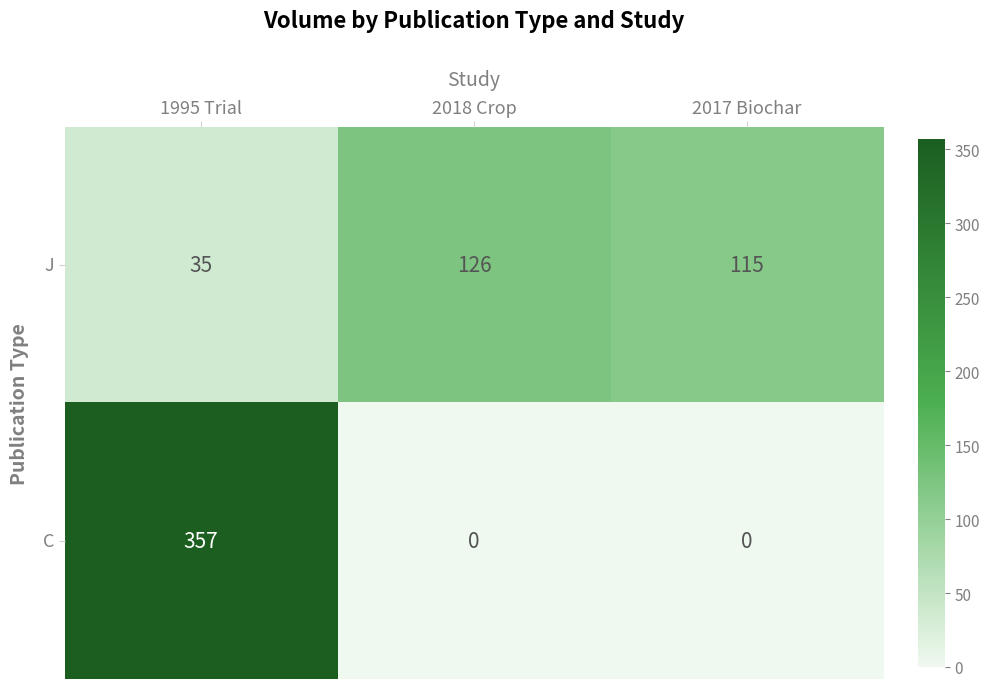

The C series shows 0 at 2017 Biochar. True or false?

True